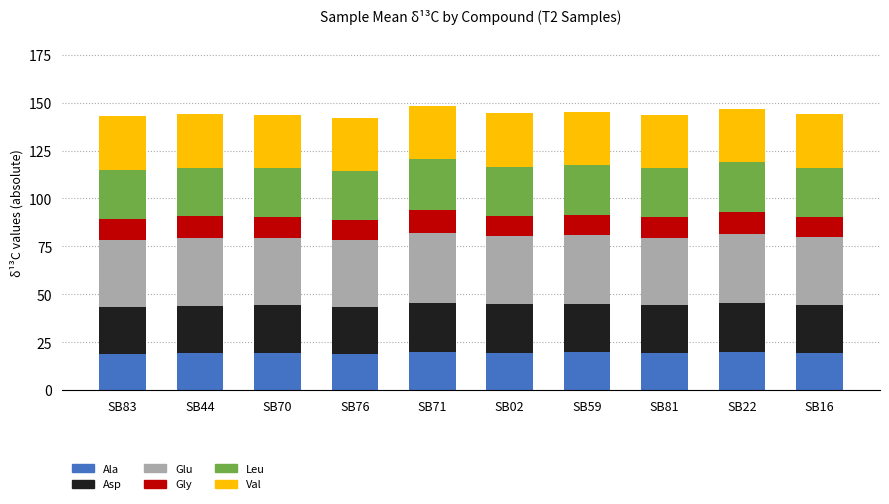

What is the total value across all series at SB83?

142.8